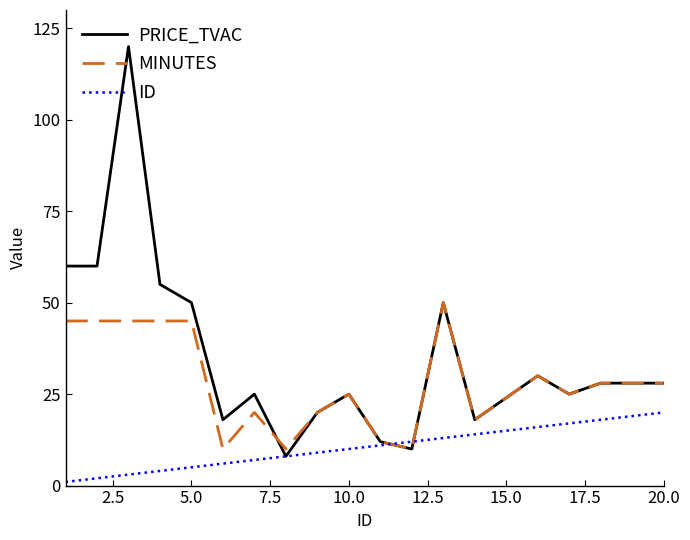

Rank the series by their average value, from highest to lowest.

PRICE_TVAC, MINUTES, ID